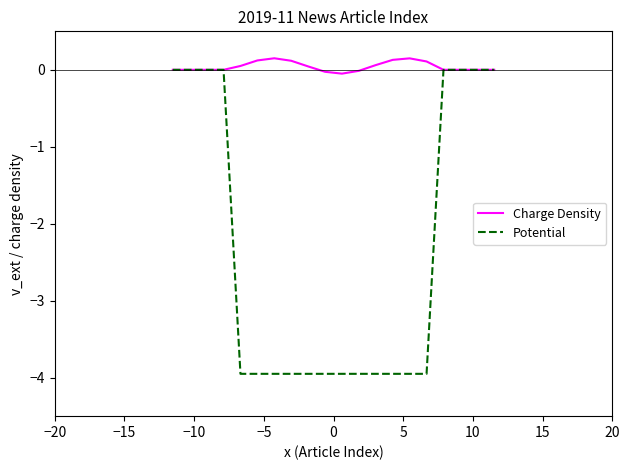

Which series has the widest spread of values?

Potential